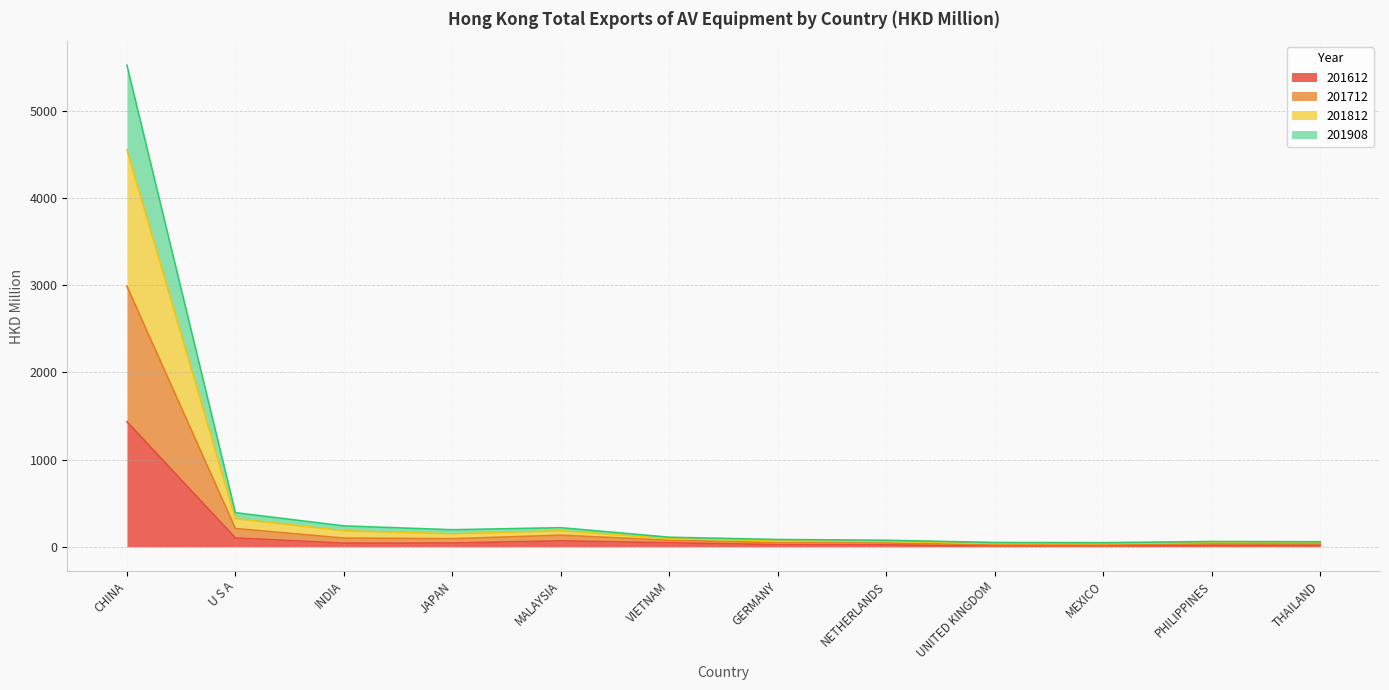

Count the number of categories in the chart.

12